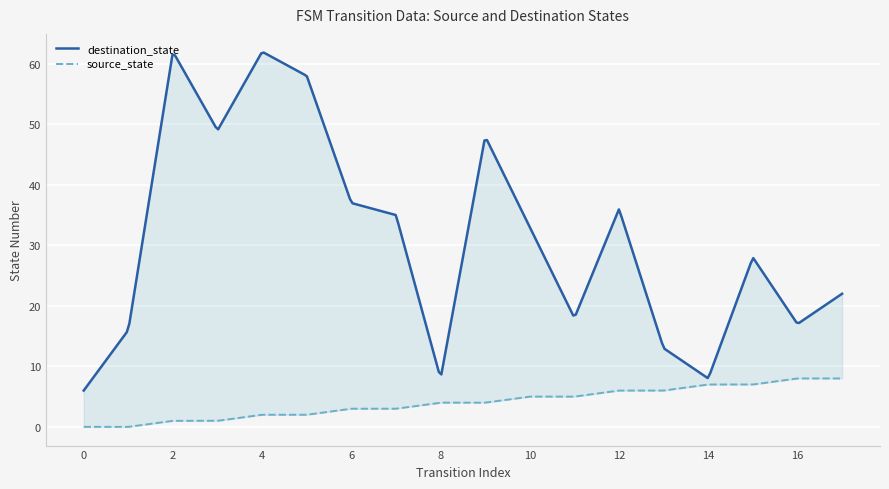

True or false: destination_state and source_state cross at least once.

False